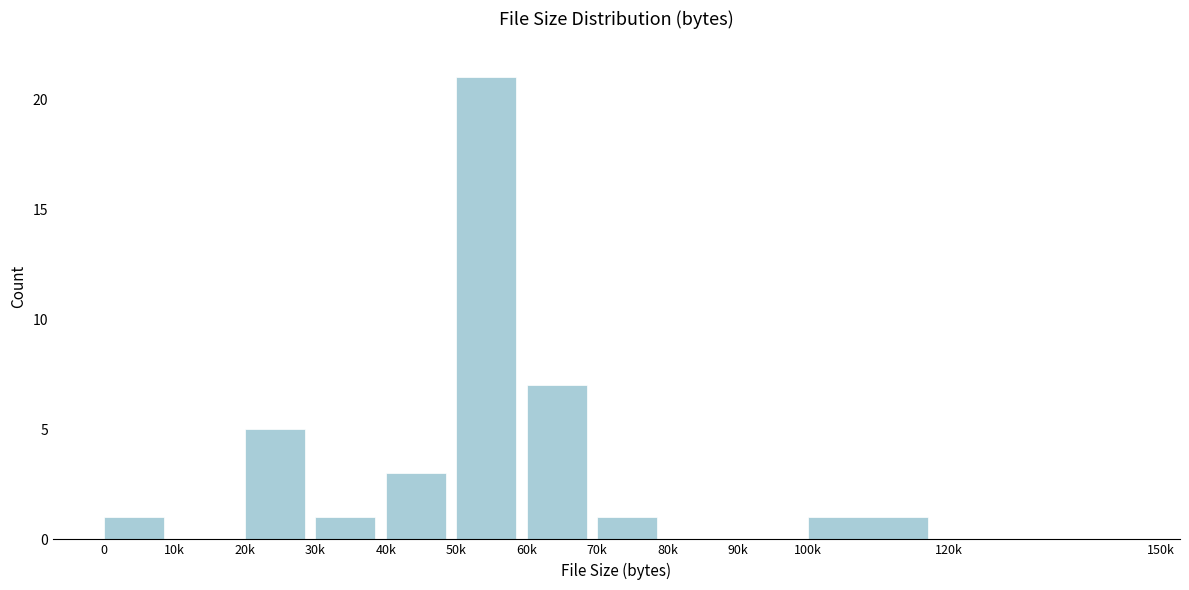

Reading right to left, what are all the values shown in this chart?

120k=0	100k=1	90k=0	80k=0	70k=1	60k=7	50k=21	40k=3	30k=1	20k=5	10k=0	0=1